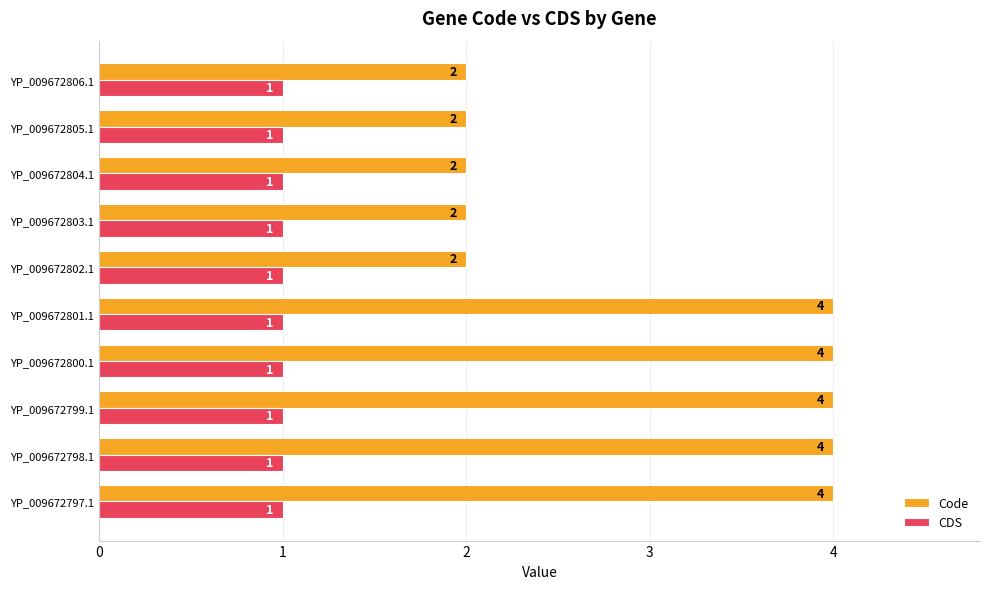

Which series has the largest total across all categories?

Code